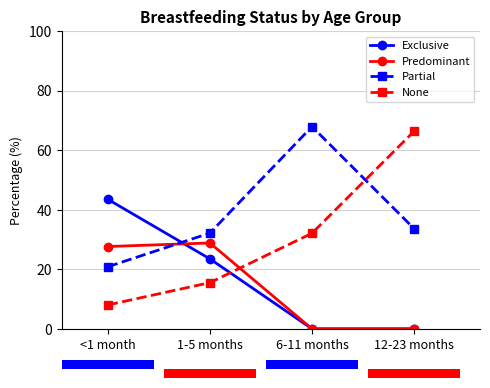

Where is Partial nearest to the value 44?

12-23 months